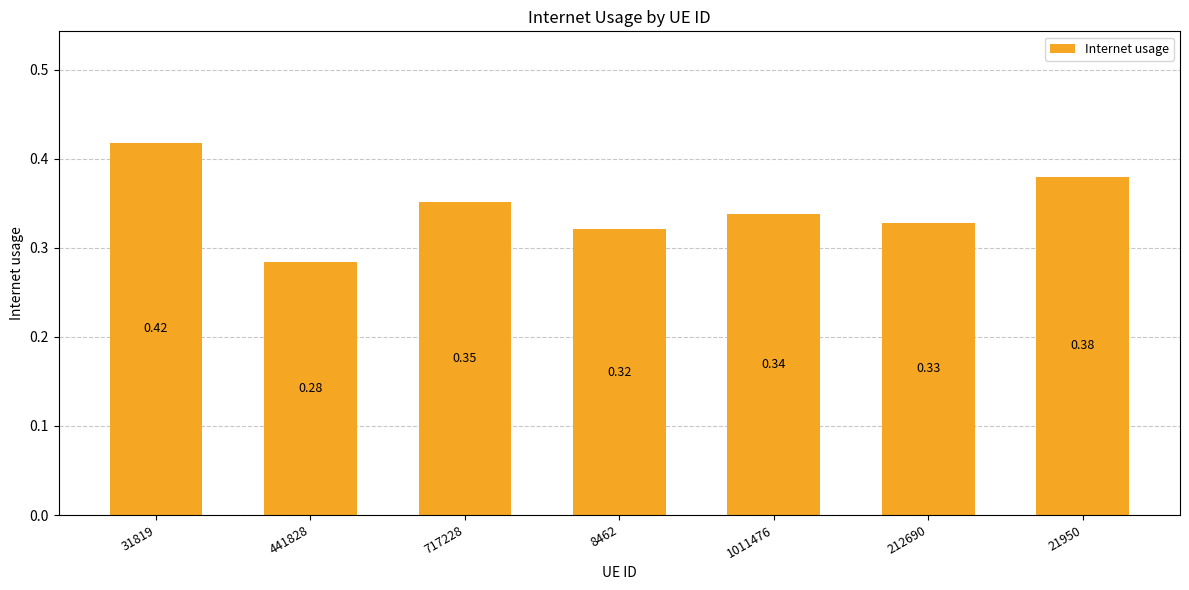

Rank the categories by value from highest to lowest.

31819, 21950, 717228, 1011476, 212690, 8462, 441828